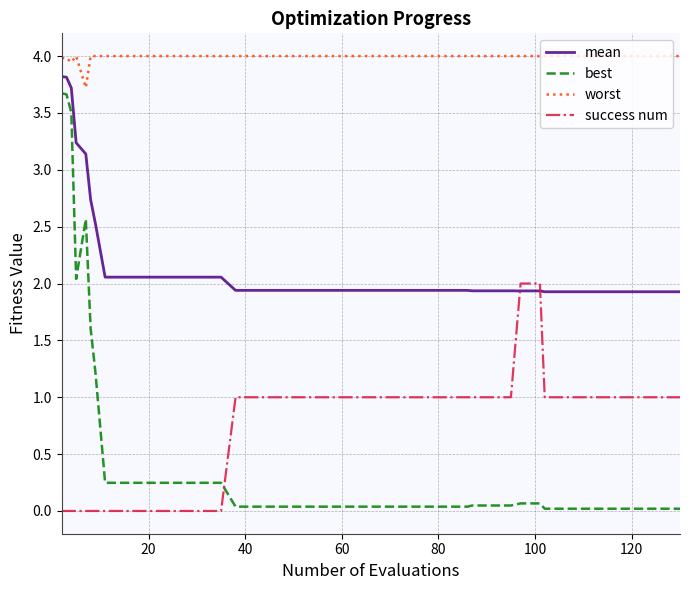

True or false: worst and best intersect in this chart.

False